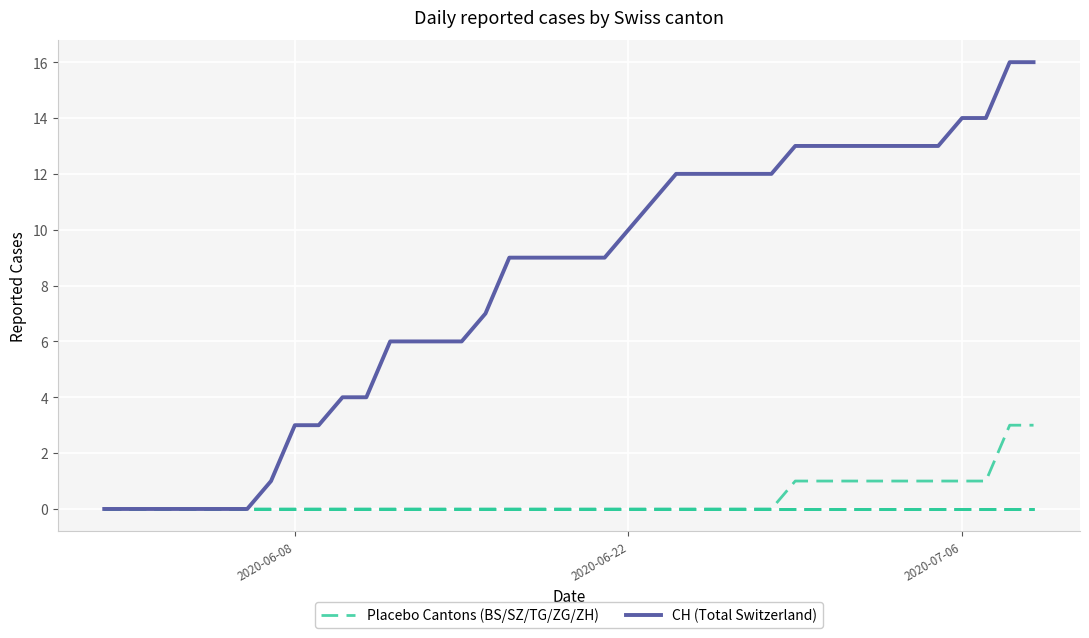

Does the chart display data point markers on the line(s)?

No